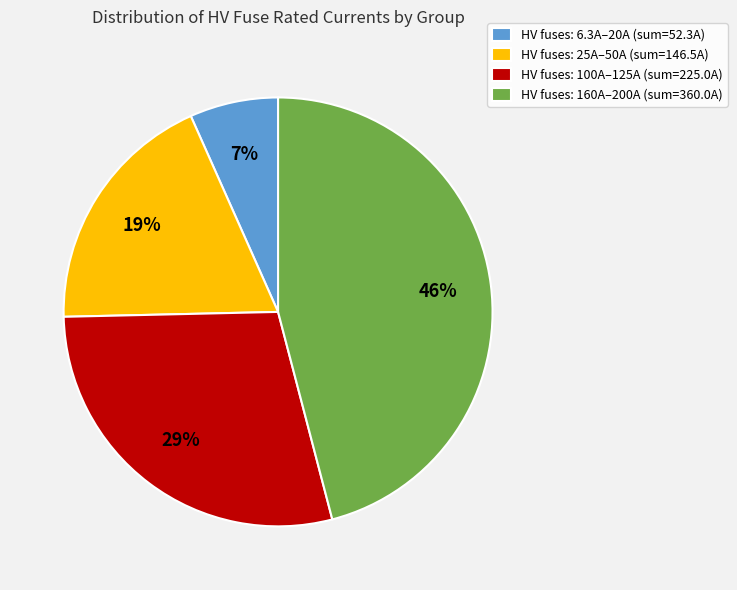

Which category has the smallest portion of the pie?

HV fuses: 6.3A–20A (sum=52.3A)